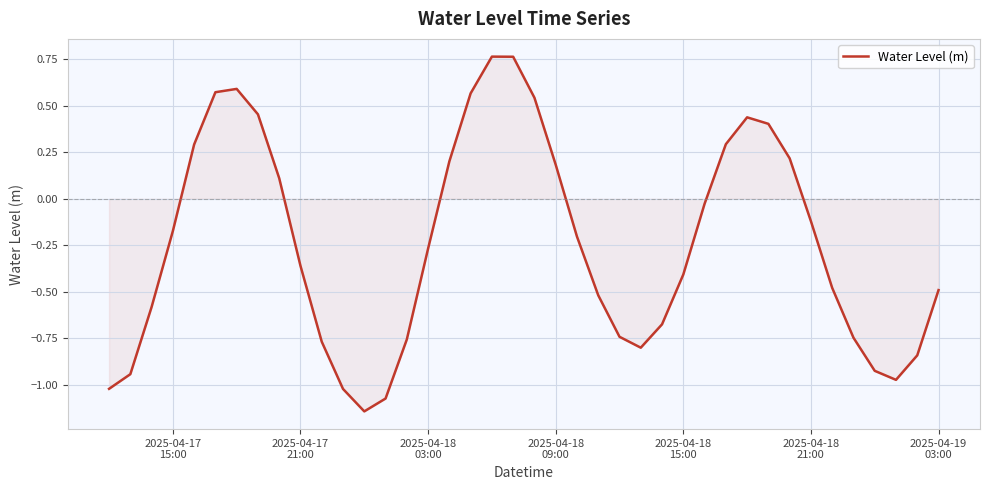

Count the number of values greater than 0.

15